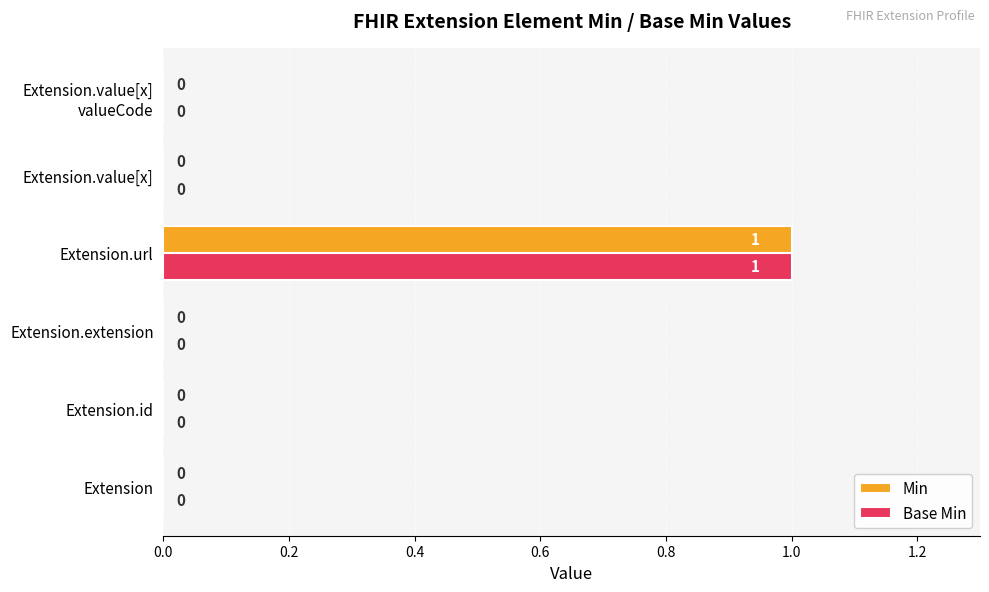

At which category does the chart reach its peak across all series?

Extension.url